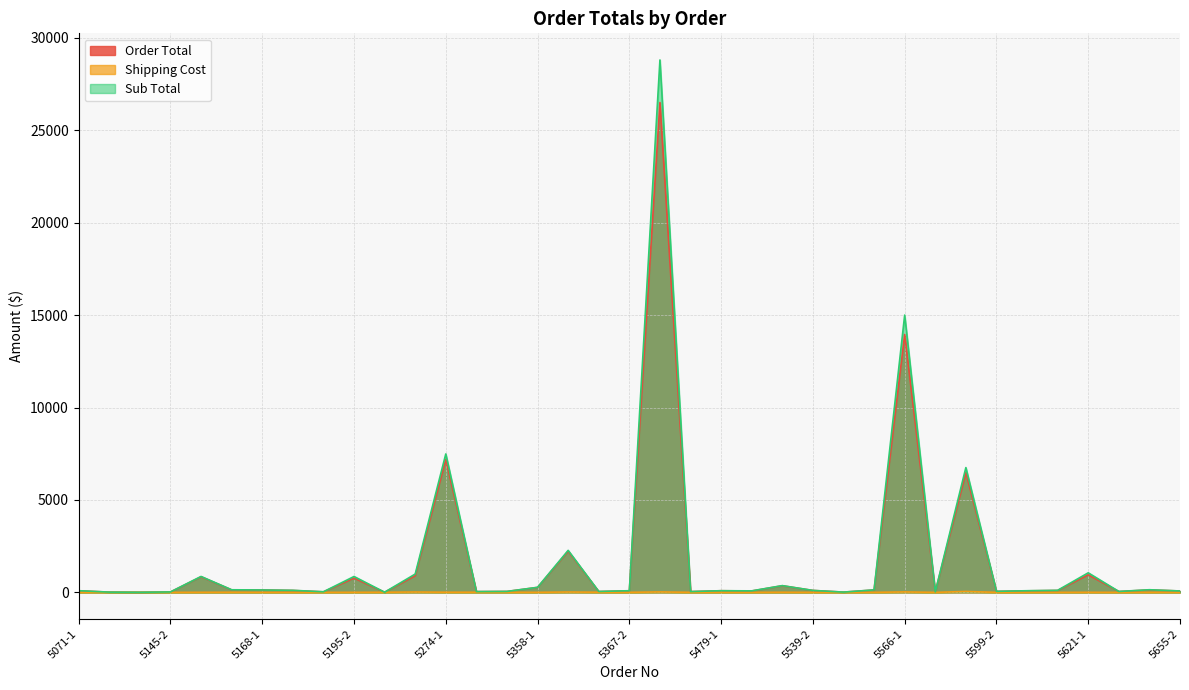

What is the label of the 22nd point from the left?

5479-1